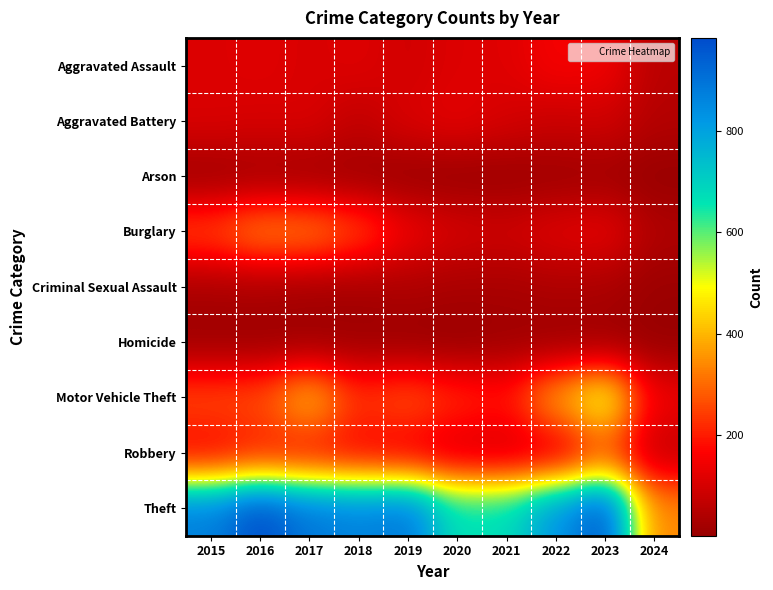

Which category has the highest value across all series?

2016